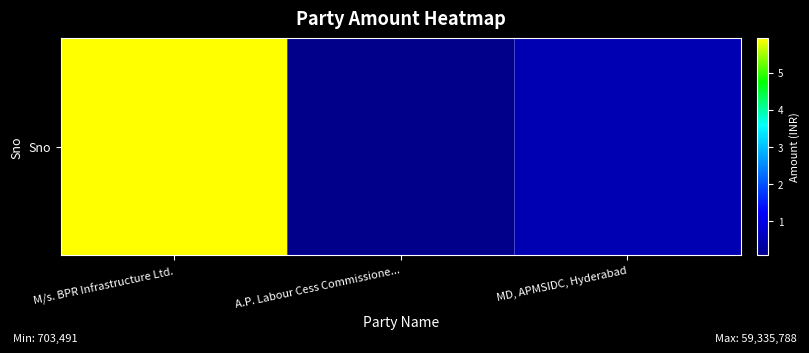

What is the minimum value shown in the chart?

703491